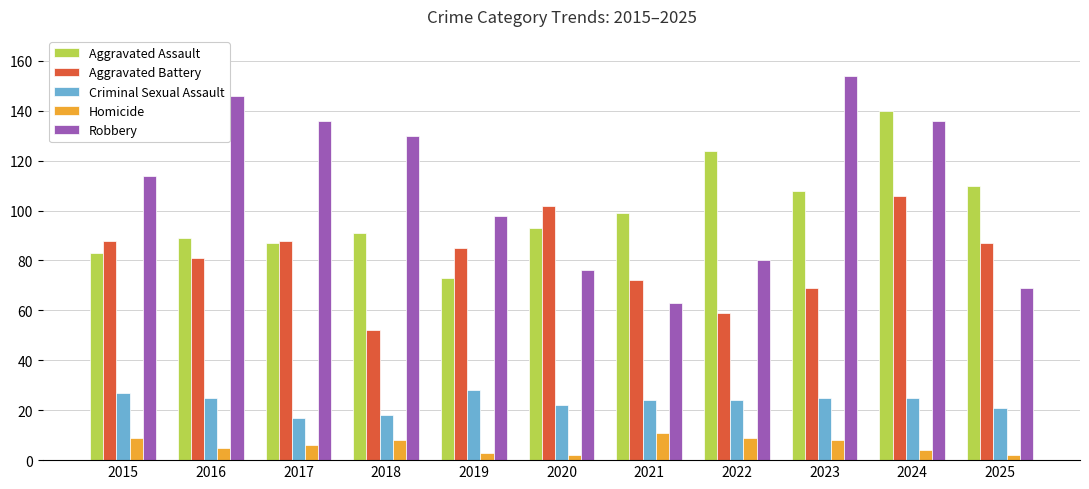

What is the value of the Homicide bar at the 6th from the left?

2